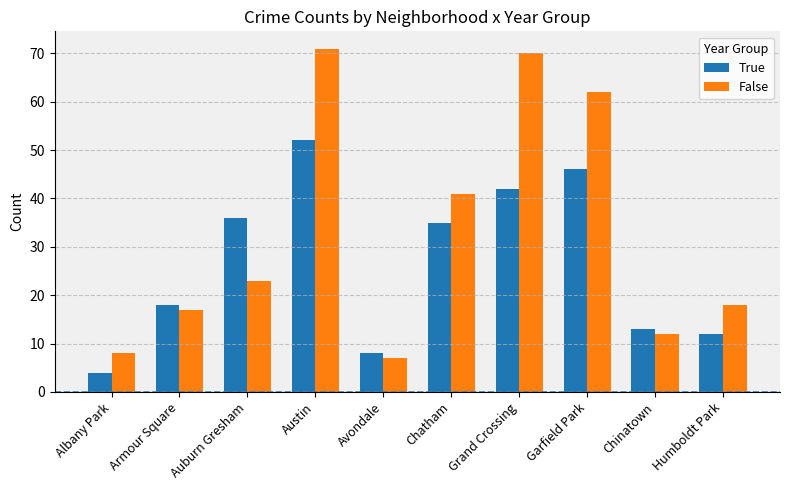

What is the approximate value of True at Garfield Park?

46